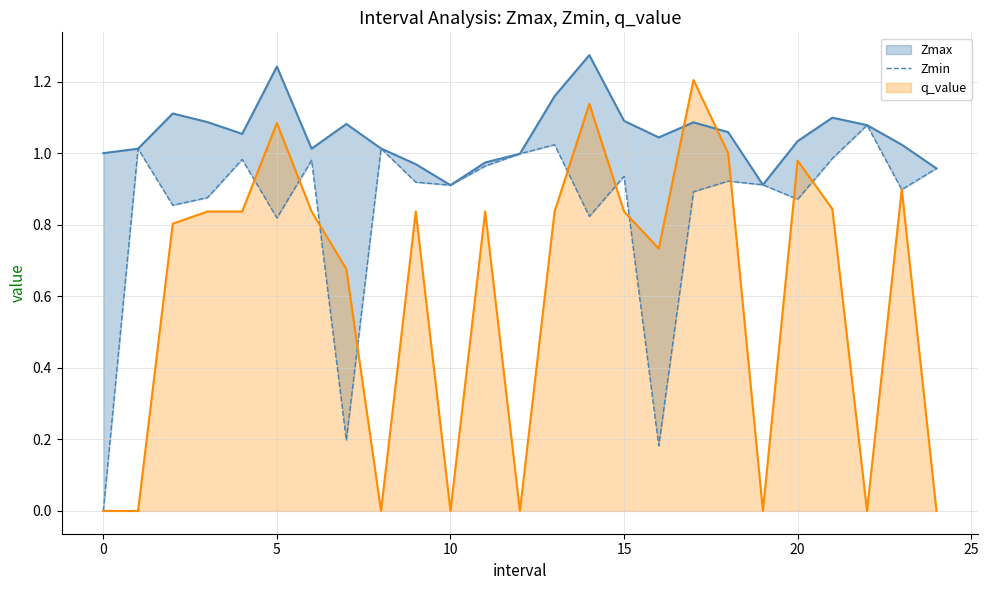

What is the highest value of the q_value series?

1.2